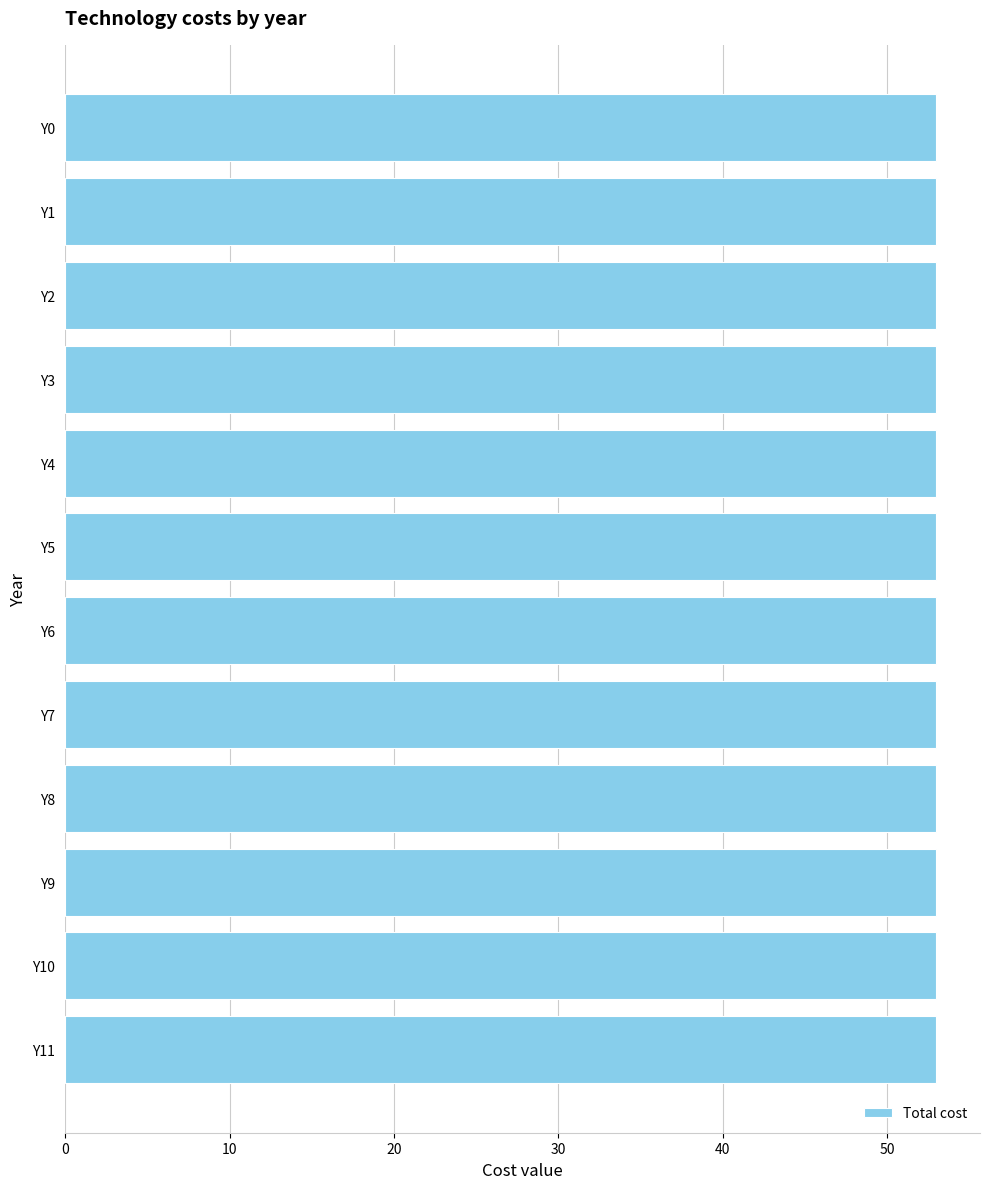

At how many categories does at least one series exceed 28?

12